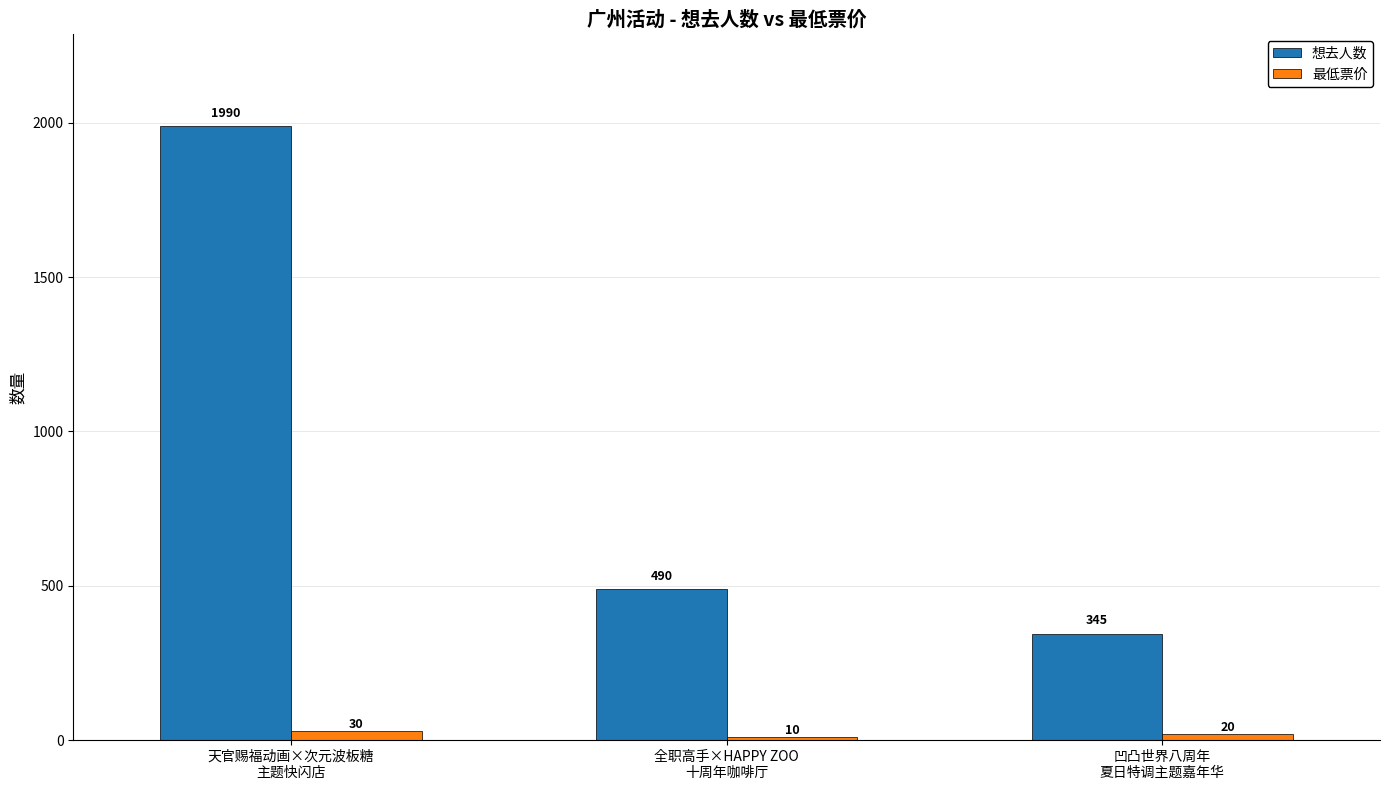

Which series has the largest range (max minus min)?

想去人数